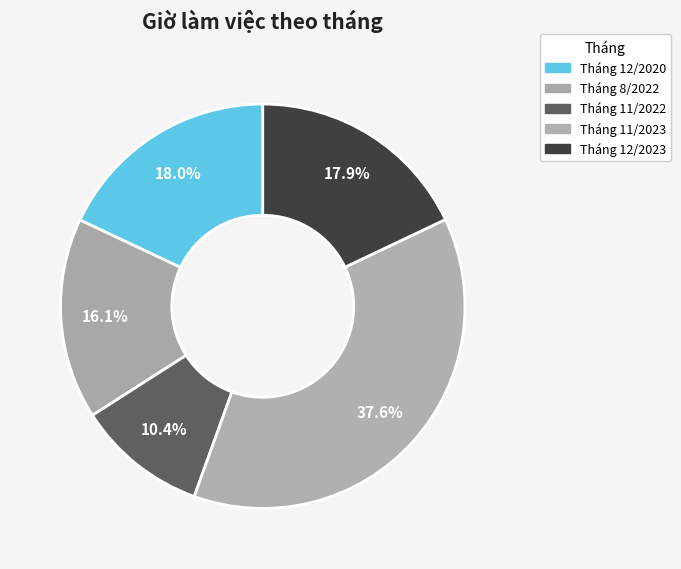

How many segments does this pie chart have?

5